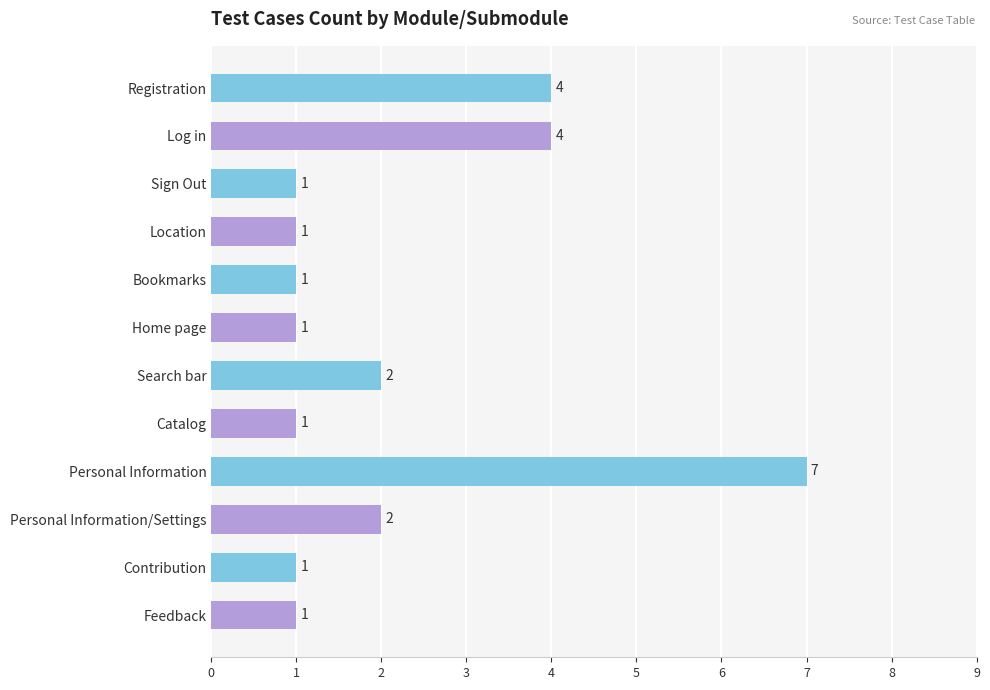

Which has a higher value, Contribution or Log in?

Log in